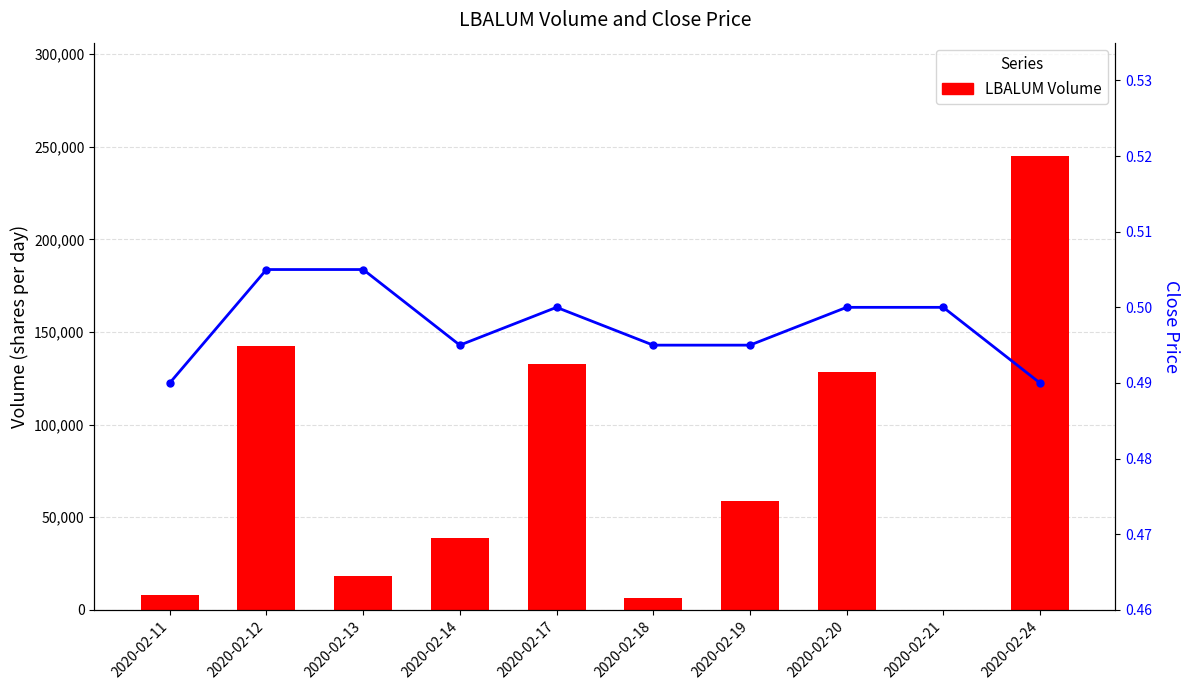

The value of Close Price at 2020-02-11 is 0.8. True or false?

False